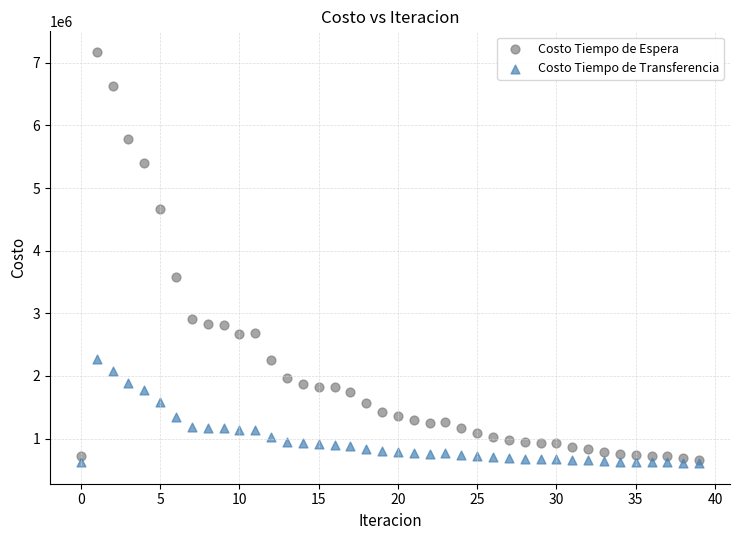

Across all series, what Y value is closest to 3890373?

3586313.6